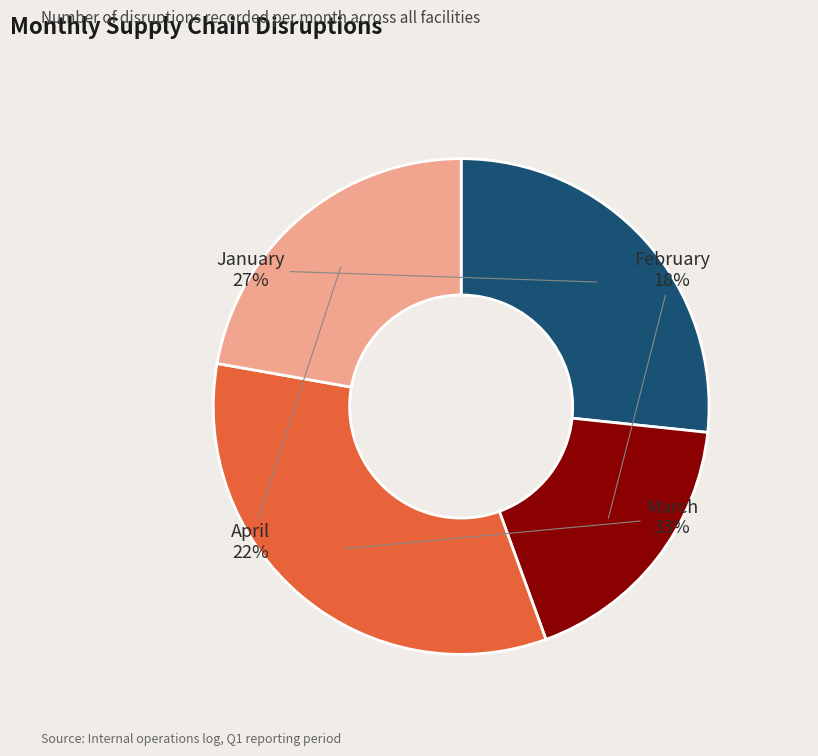

Approximately how many times larger is the value at January compared to February?

1.5